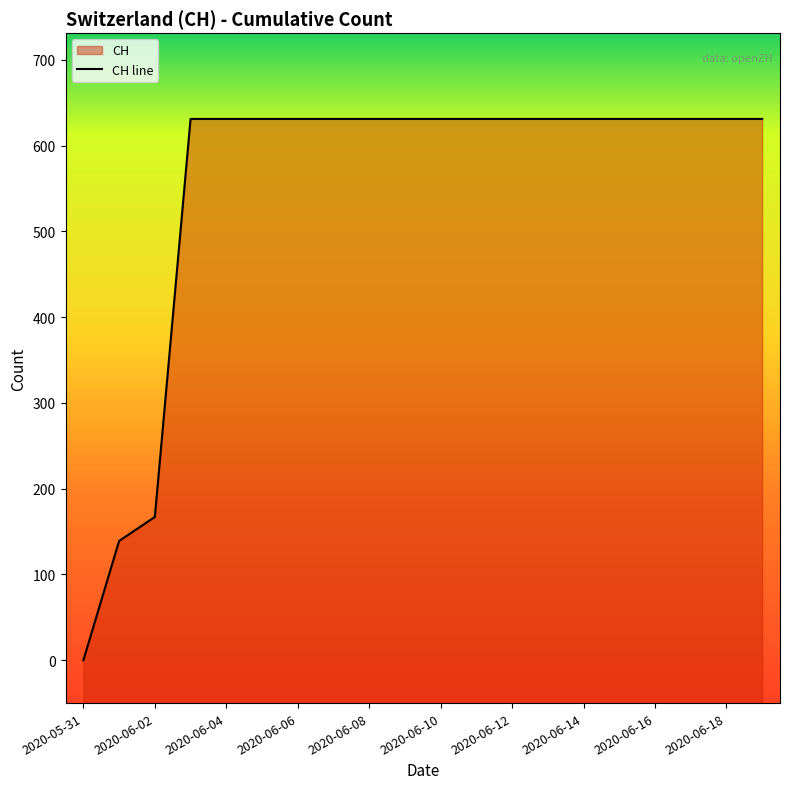

What is the label of the 8th point from the right?

2020-06-12